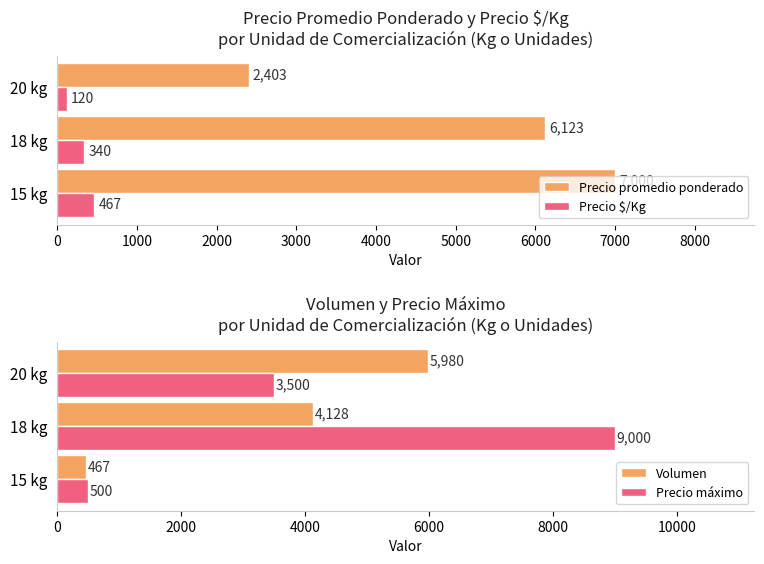

What is the minimum value shown in the chart?

120